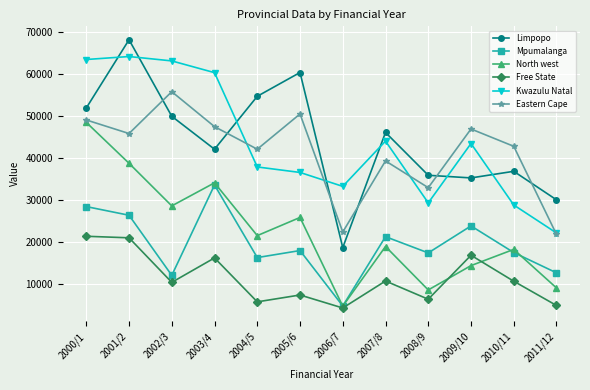

How many lines are shown in the chart?

6